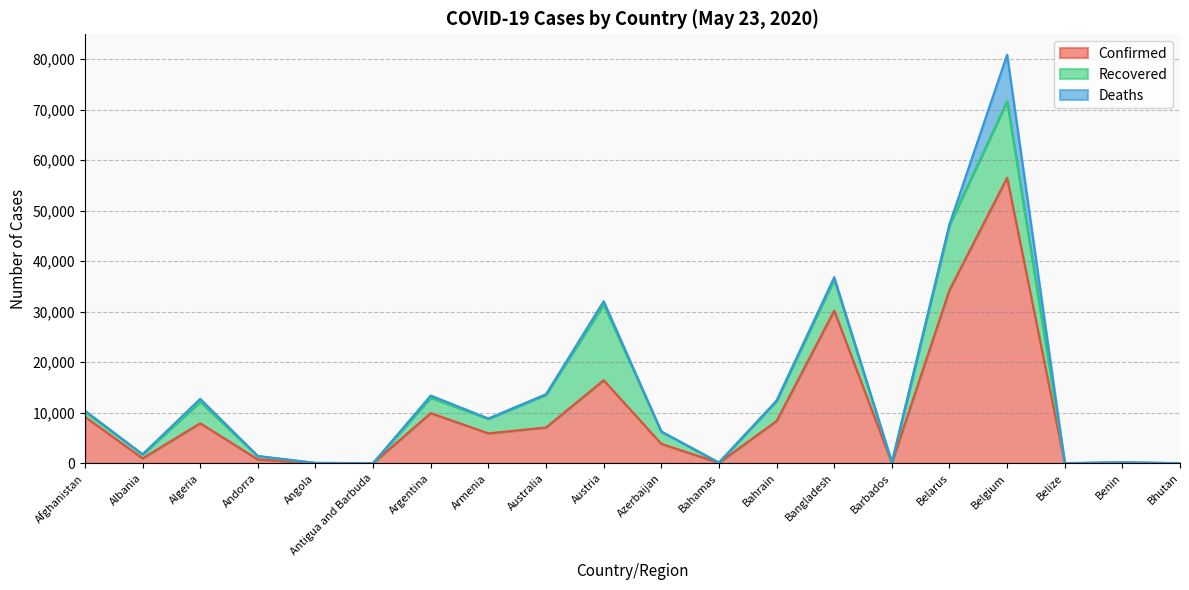

At which category does Confirmed reach its first local valley?

Albania